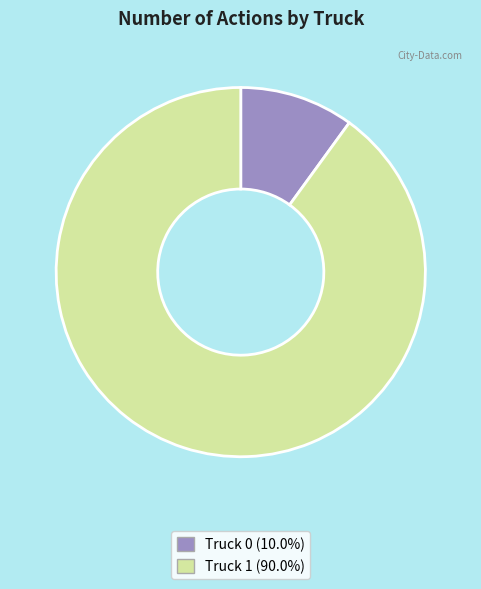

Between Truck 1 and Truck 0, which is larger?

Truck 1